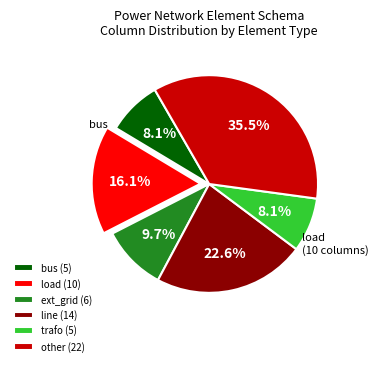

To the nearest percent, what is the difference between the largest and smallest slice percentages?

27%